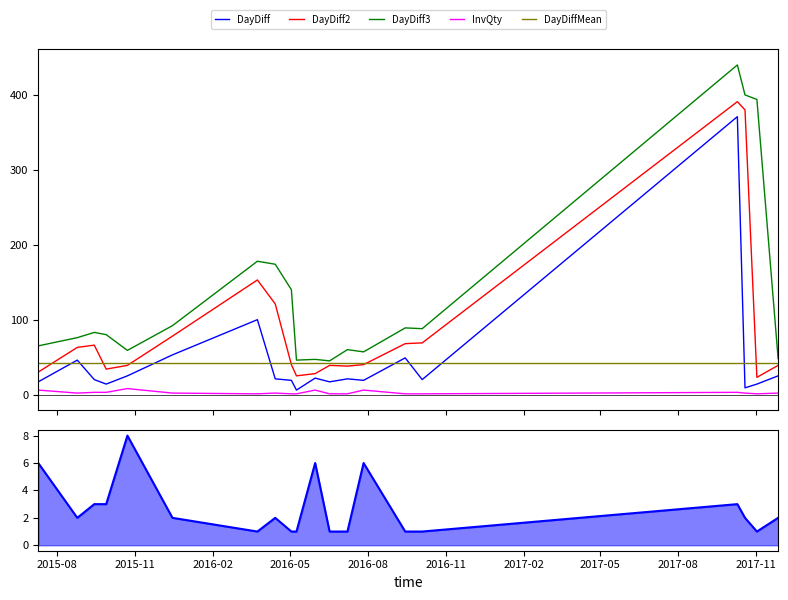

Reading left to right, transcribe all the data shown in this chart.

DayDiff: 17.0	46.0	20.0	14.0	25.0	53.0	100.0	21.0	19.0	6.0	22.0	17.0	21.0	19.0	49.0	20.0	371.0	9.0	14.0	25.0
DayDiff2: 30.0	63.0	66.0	34.0	39.0	78.0	153.0	121.0	40.0	25.0	28.0	39.0	38.0	40.0	68.0	69.0	391.0	380.0	23.0	39.0
DayDiff3: 65.0	76.0	83.0	80.0	59.0	92.0	178.0	174.0	140.0	46.0	47.0	45.0	60.0	57.0	89.0	88.0	440.0	400.0	394.0	48.0
InvQty: 6.0	2.0	3.0	3.0	8.0	2.0	1.0	2.0	1.0	1.0	6.0	1.0	1.0	6.0	1.0	1.0	3.0	2.0	1.0	2.0
DayDiffMean: 42.5	42.5	42.5	42.5	42.5	42.5	42.5	42.5	42.5	42.5	42.5	42.5	42.5	42.5	42.5	42.5	42.5	42.5	42.5	42.5